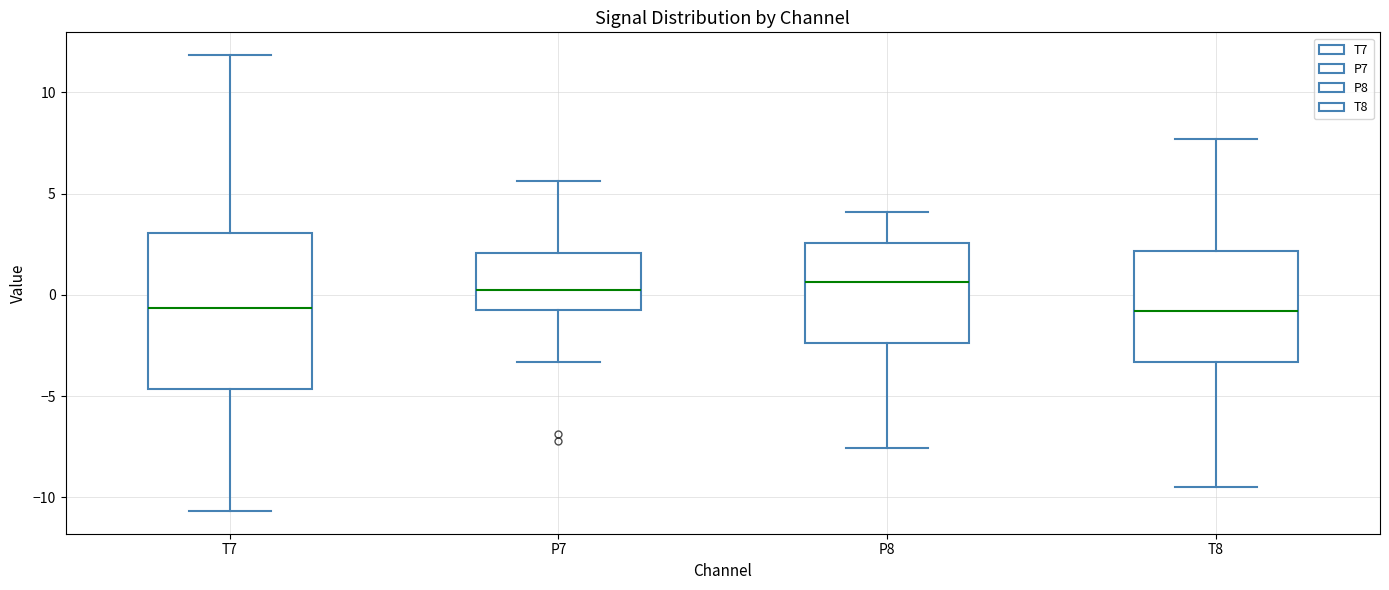

Reading left to right, transcribe this box plot: for each box, give where its median line is, the range the box spans, and where its two whiskers end, as read against the y-axis. The values are not printed on the chart, so give them approximately, as read against the axis.

T7: median -0.5, box -4.5 to 3.0, whiskers -10.5 to 12.0
P7: median 0.0, box -1.0 to 2.0, whiskers -3.5 to 5.5
P8: median 0.5, box -2.5 to 2.5, whiskers -7.5 to 4.0
T8: median -1.0, box -3.5 to 2.0, whiskers -9.5 to 7.5